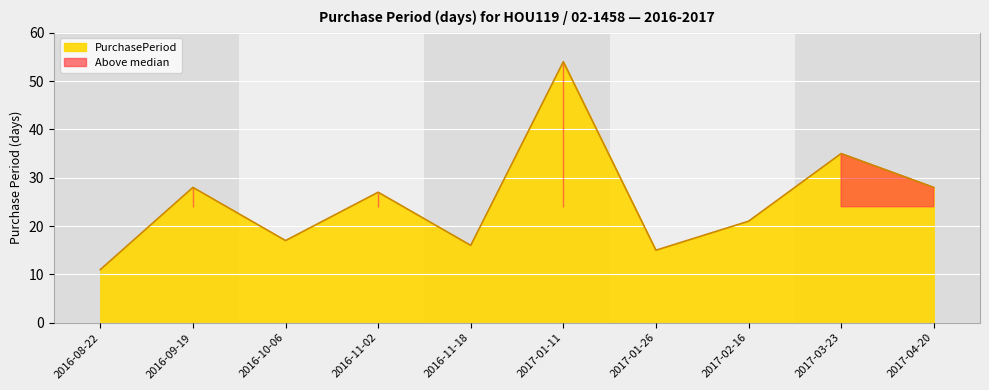

Reading left to right, extract all data points from this chart.

11	28	17	27	16	54	15	21	35	28